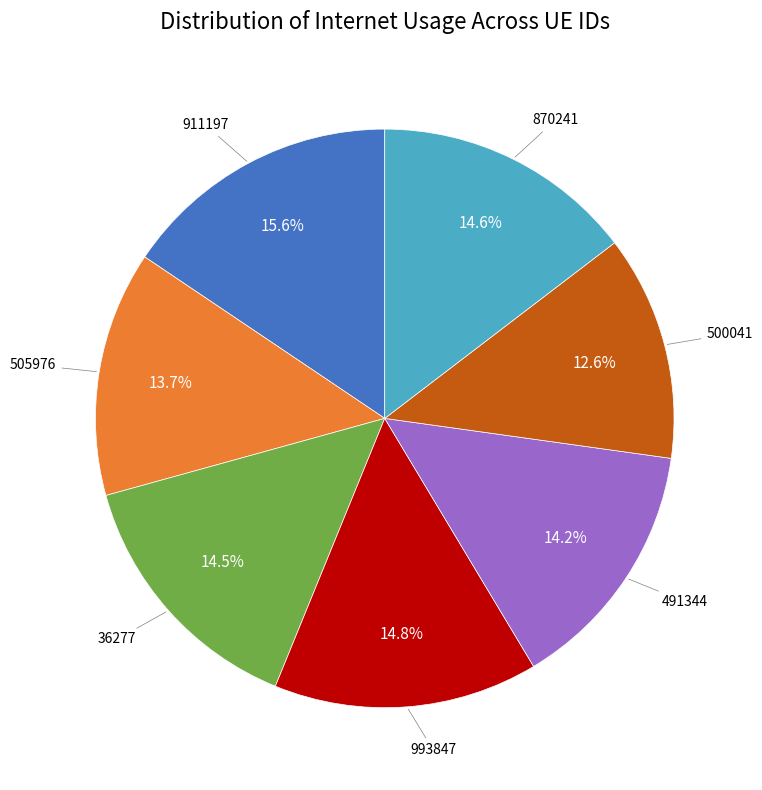

Is there any slice that represents more than half of the pie?

No